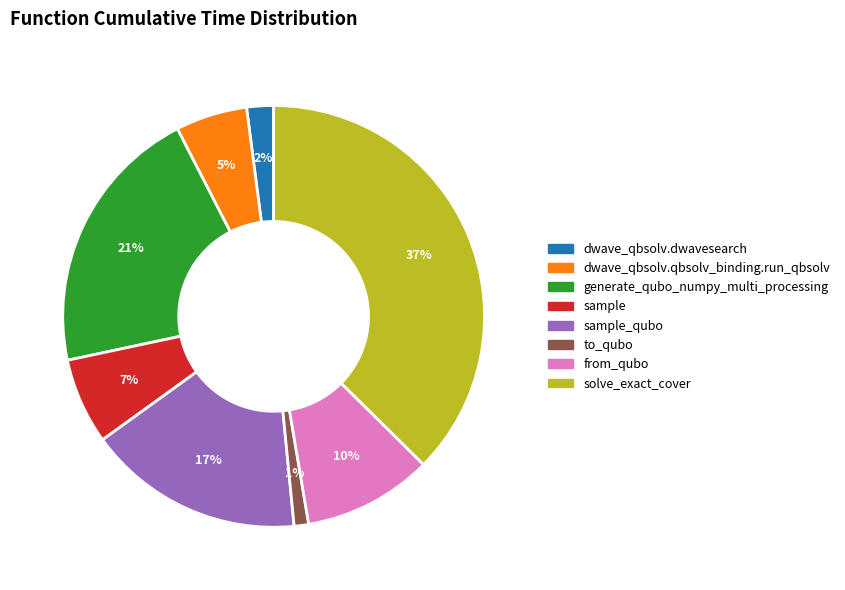

Rank the categories by value from highest to lowest.

solve_exact_cover, generate_qubo_numpy_multi_processing, sample_qubo, from_qubo, sample, dwave_qbsolv.qbsolv_binding.run_qbsolv, dwave_qbsolv.dwavesearch, to_qubo